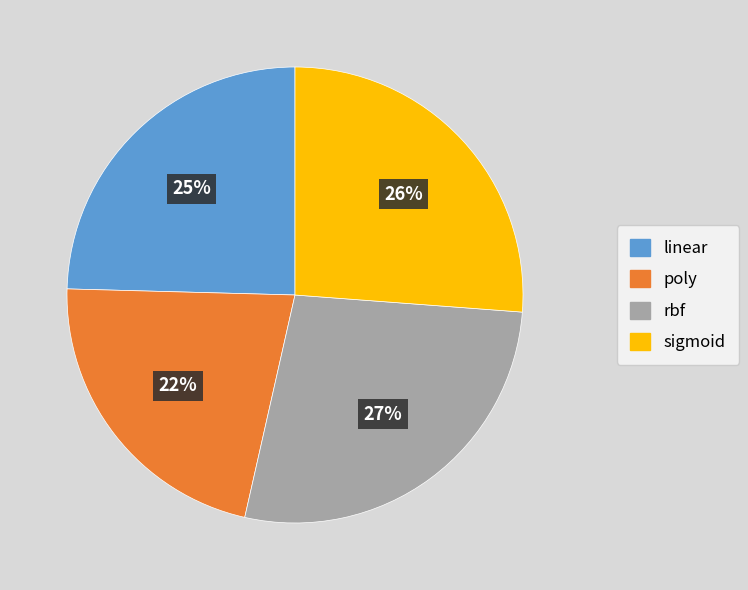

To the nearest percent, what percentage of the pie is rbf?

27%